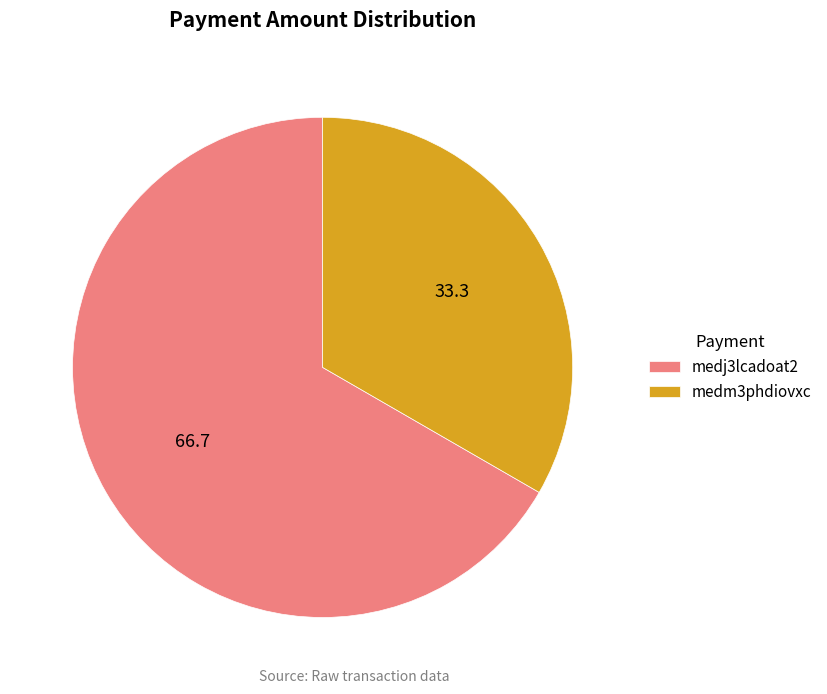

Do medj3lcadoat2 and medm3phdiovxc together represent more than half of the pie?

Yes